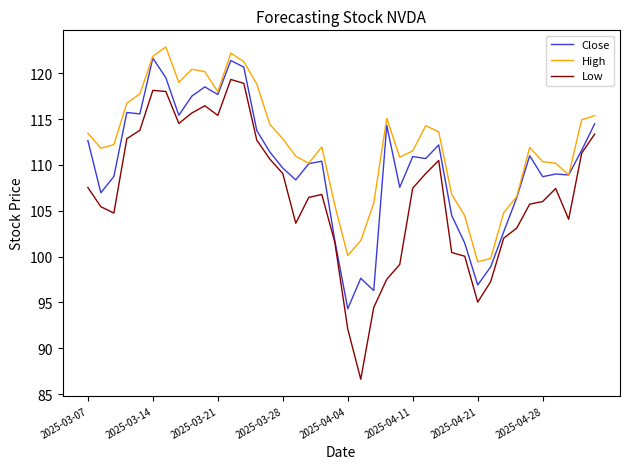

What is the highest value of the Close series?

121.7